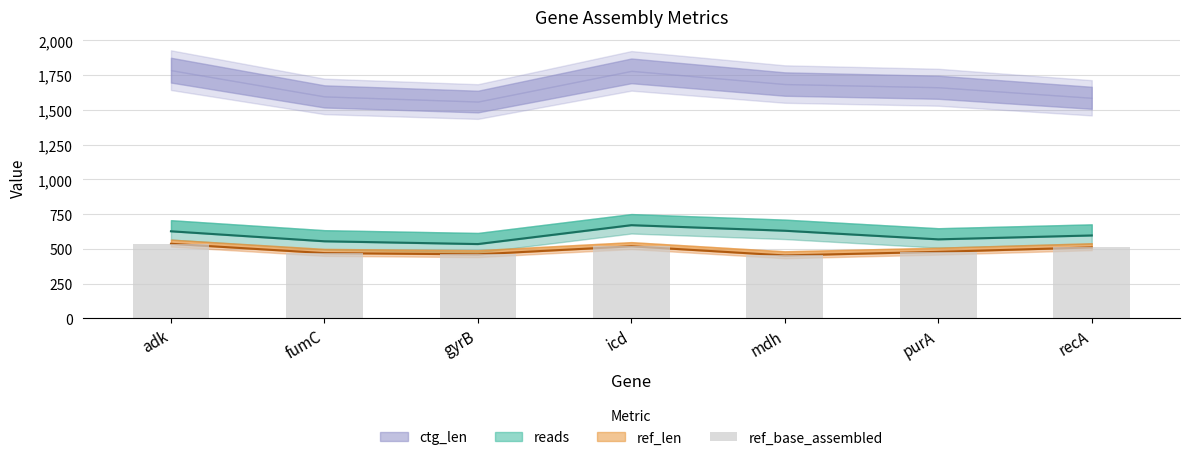

What is the label of the 1st bar from the right?

recA